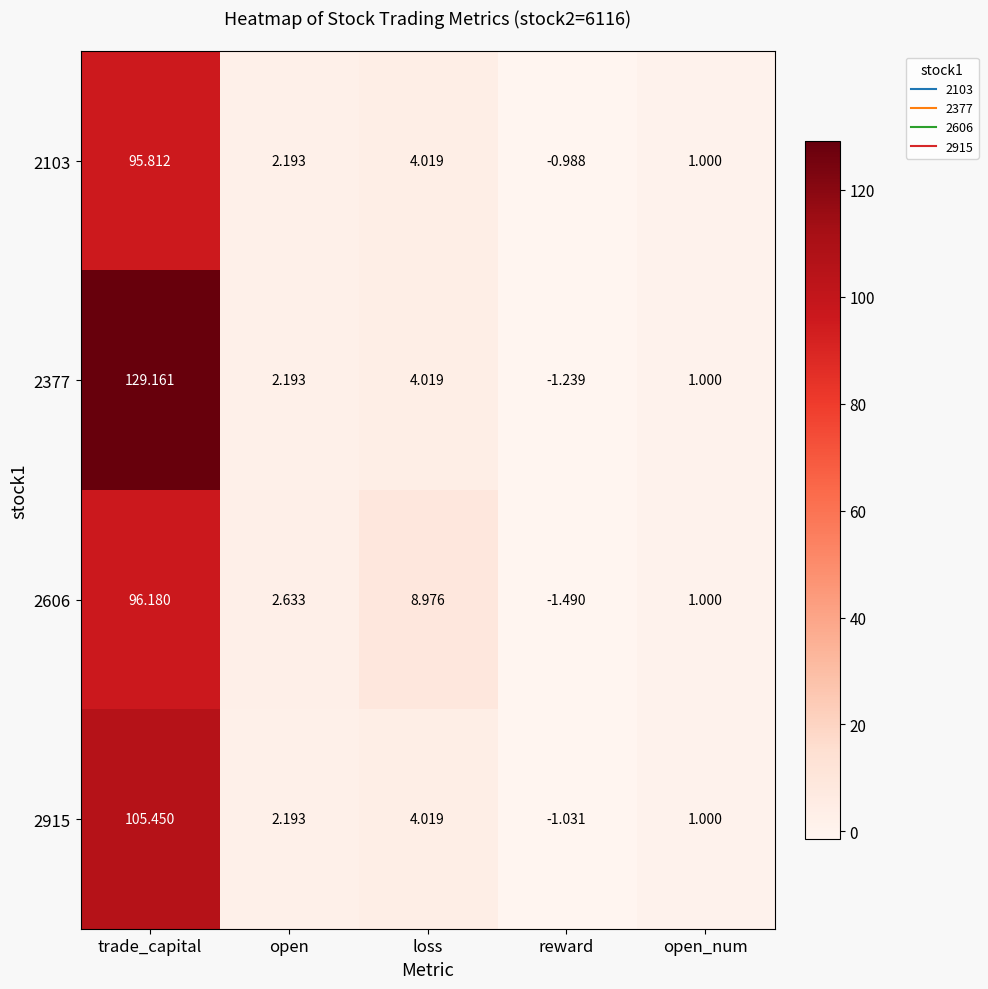

What is the total value across all series at trade_capital?

426.6